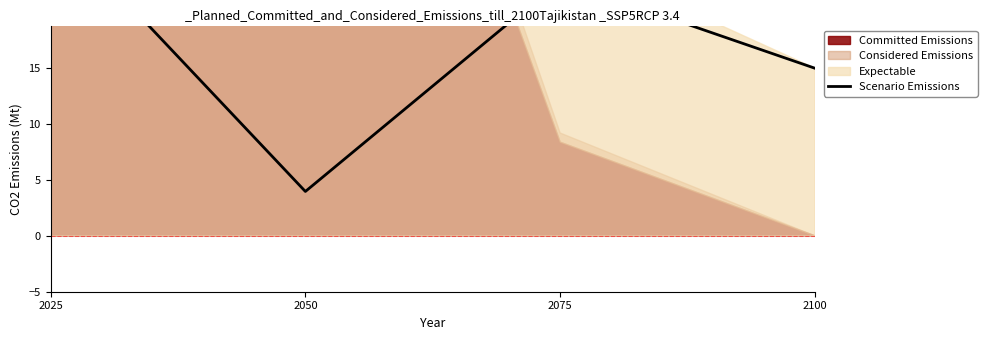

Rank the categories by value from lowest to highest.

2050, 2100, 2075, 2025